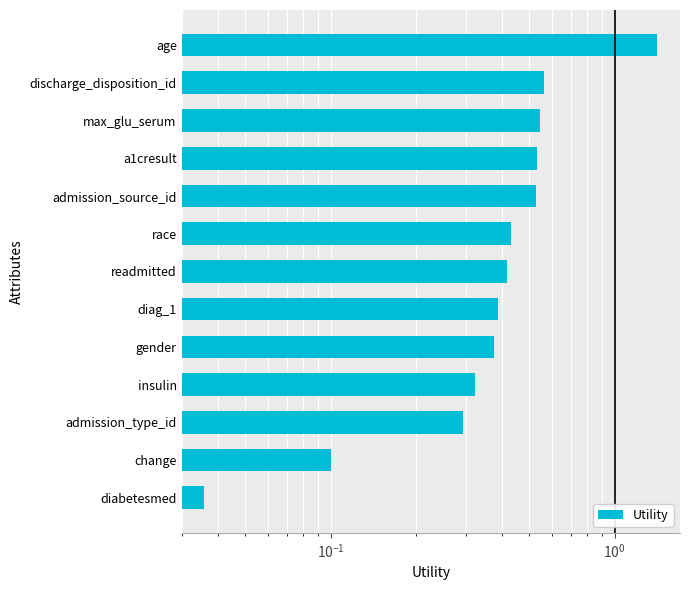

The chart shows a value of 0.2 at diag_1. True or false?

False